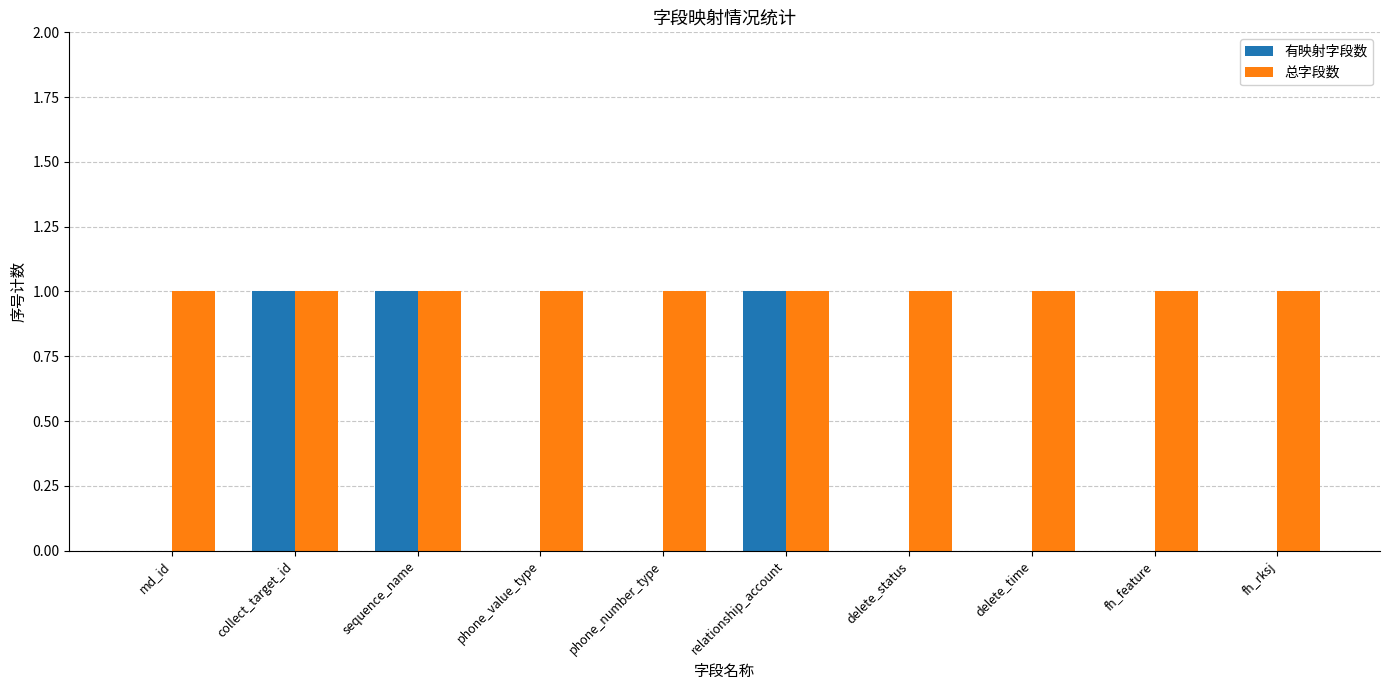

Which series changed the most between relationship_account and delete_status?

有映射字段数